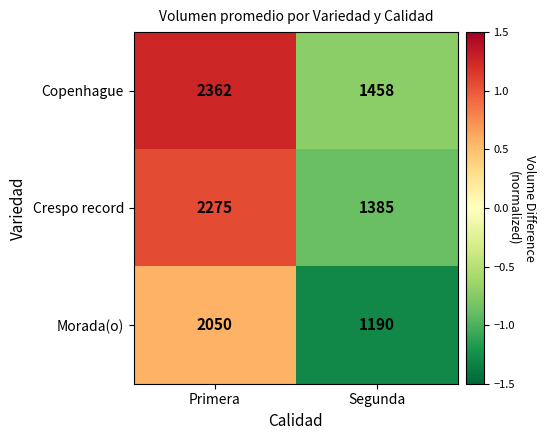

How many data points in Crespo record are less than 2275?

1